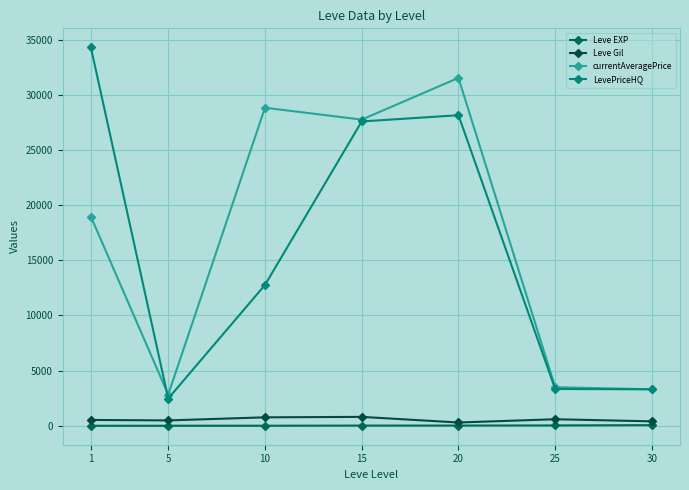

At which label does currentAveragePrice first exceed 18966?

1